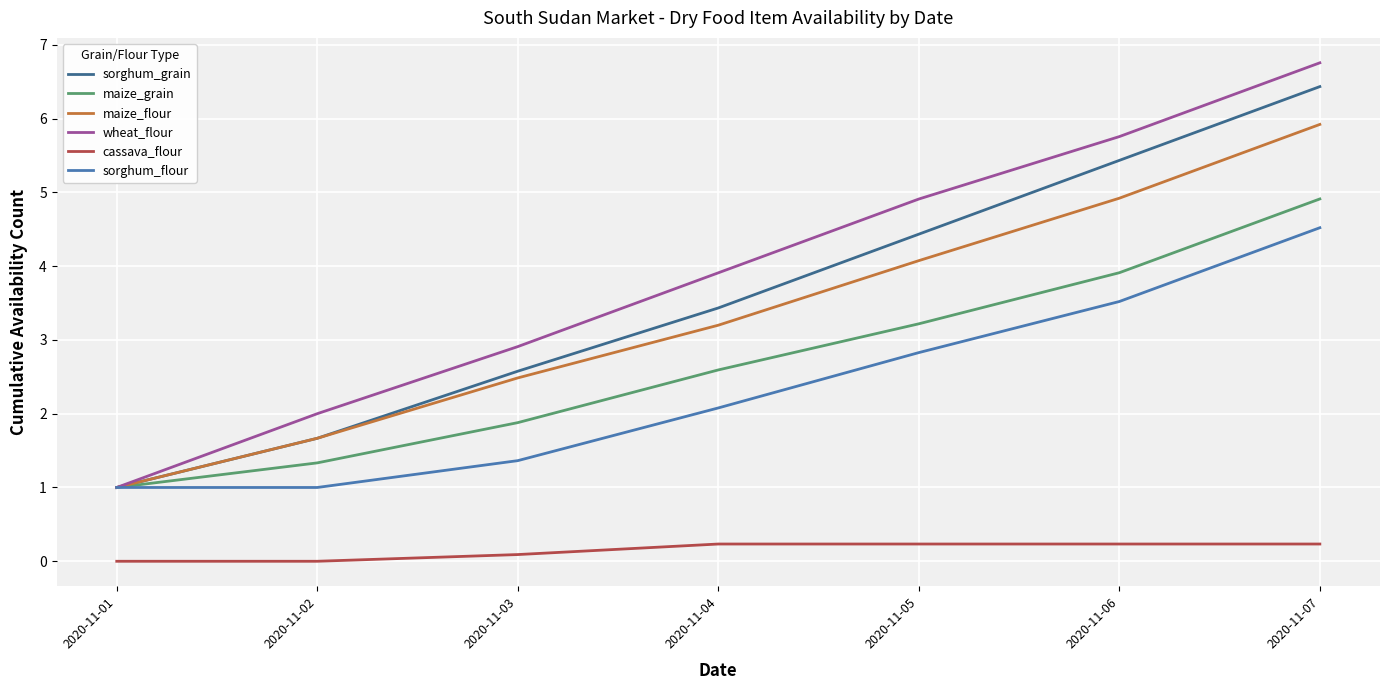

What is the greatest value displayed?

6.8